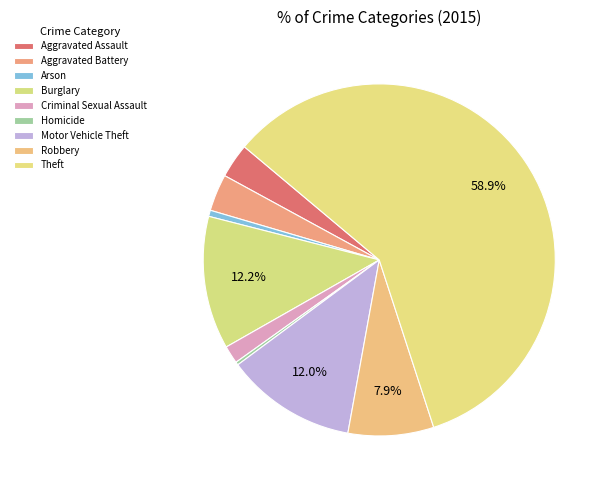

To the nearest percent, what portion does Motor Vehicle Theft represent?

12%